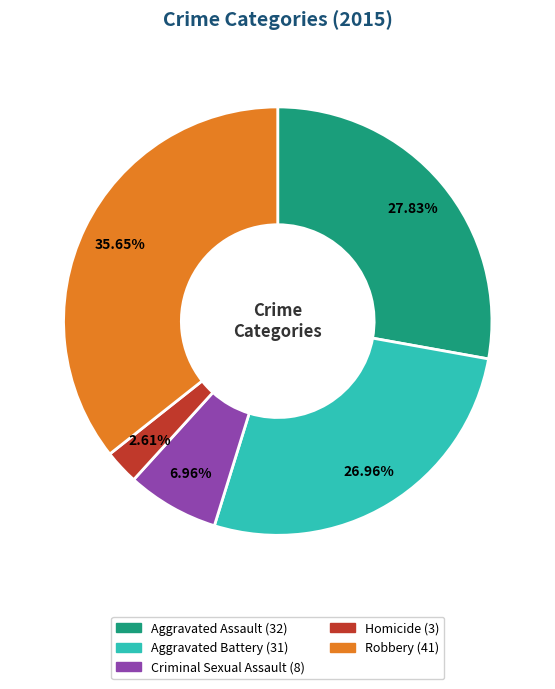

Do Robbery and Homicide together represent more than half of the pie?

No